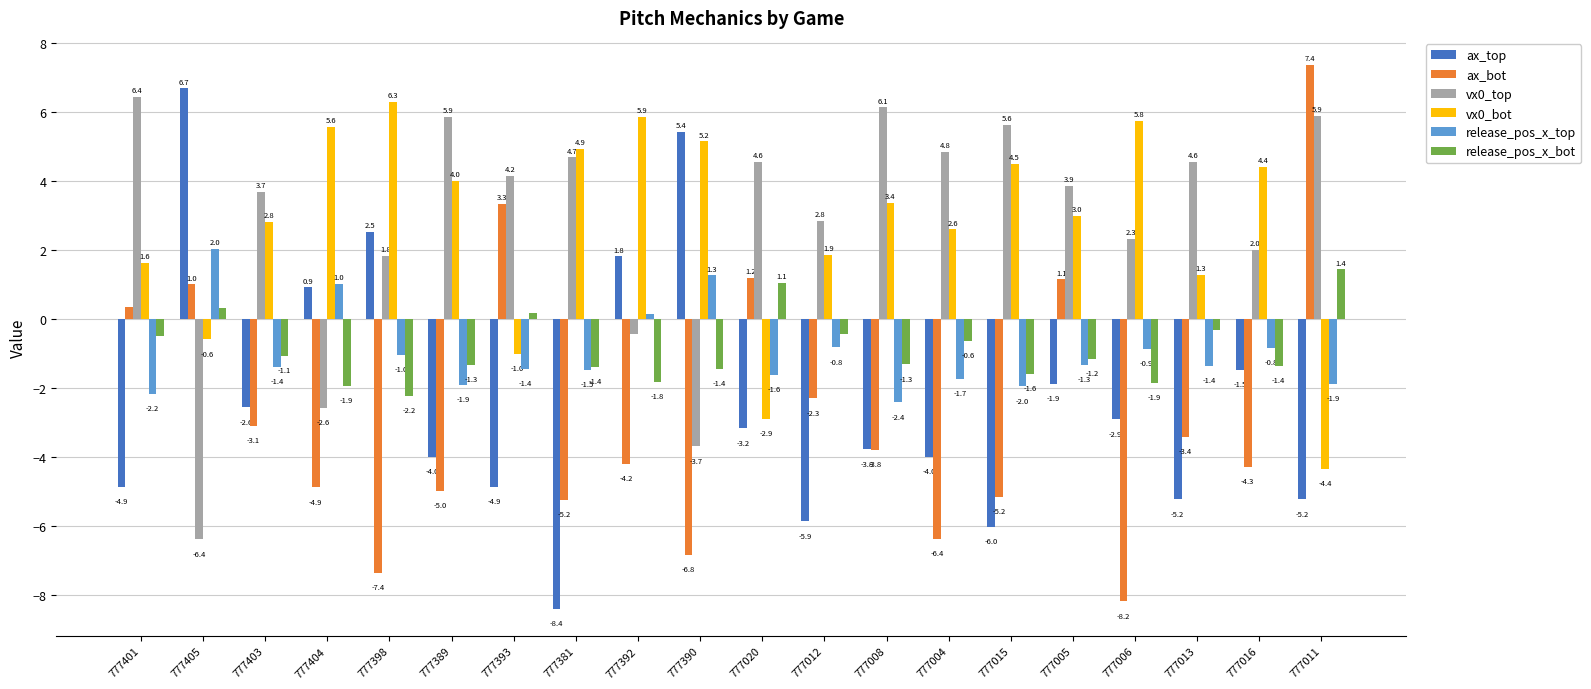

What is the difference between the second highest and second lowest values in the ax_top series?

11.5